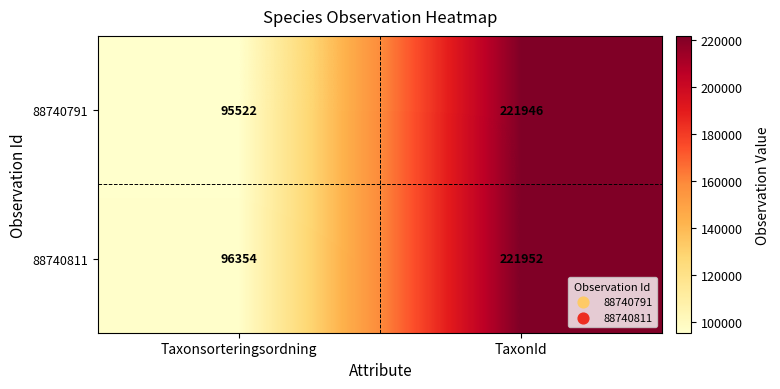

Where is 88740791 nearest to the value 158734?

Taxonsorteringsordning